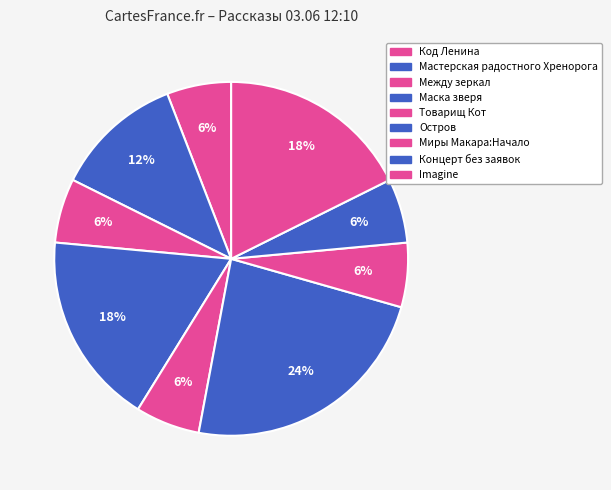

Count the number of slices in the pie.

9